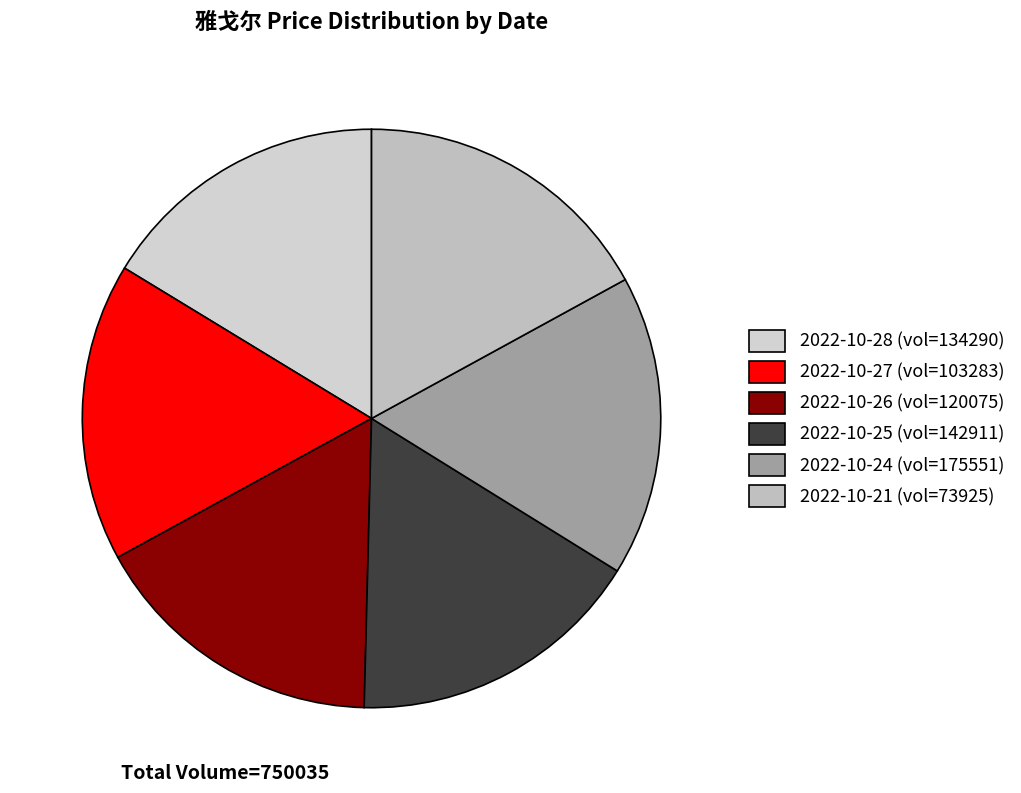

Is there any slice that represents more than half of the pie?

No